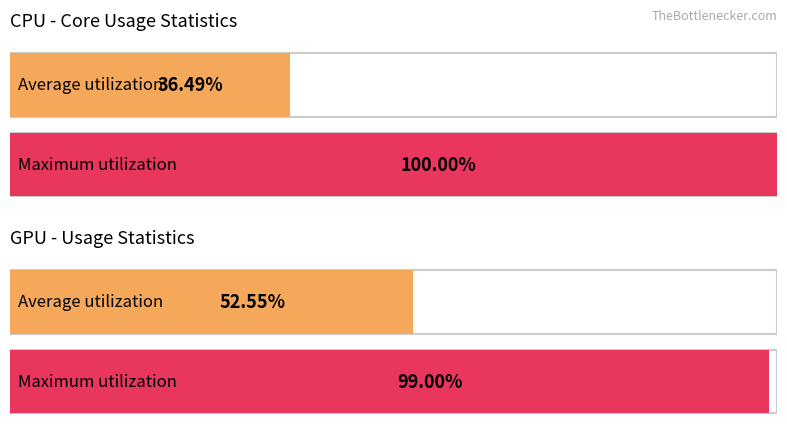

What position from the right is CPU (avg_CPU_Usage_%)?

2